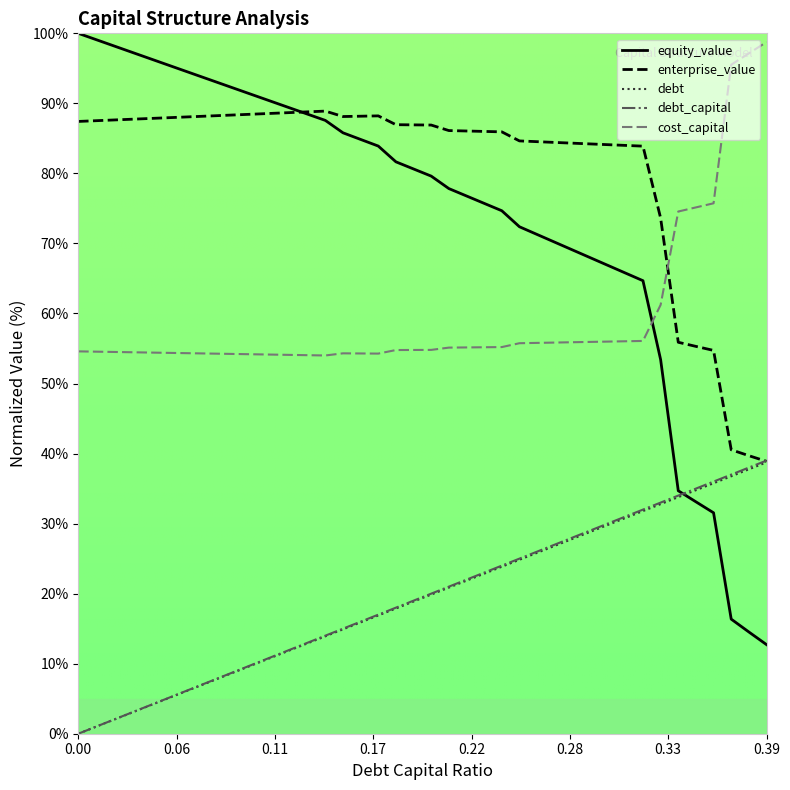

Which series has the largest range (max minus min)?

equity_value